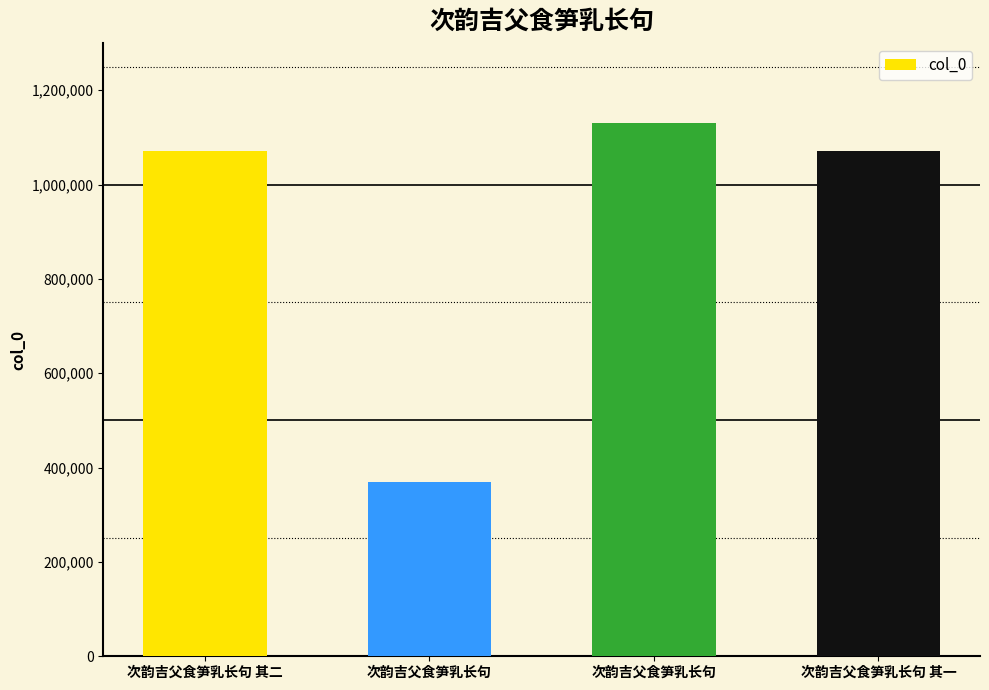

How many bars are there in total?

4